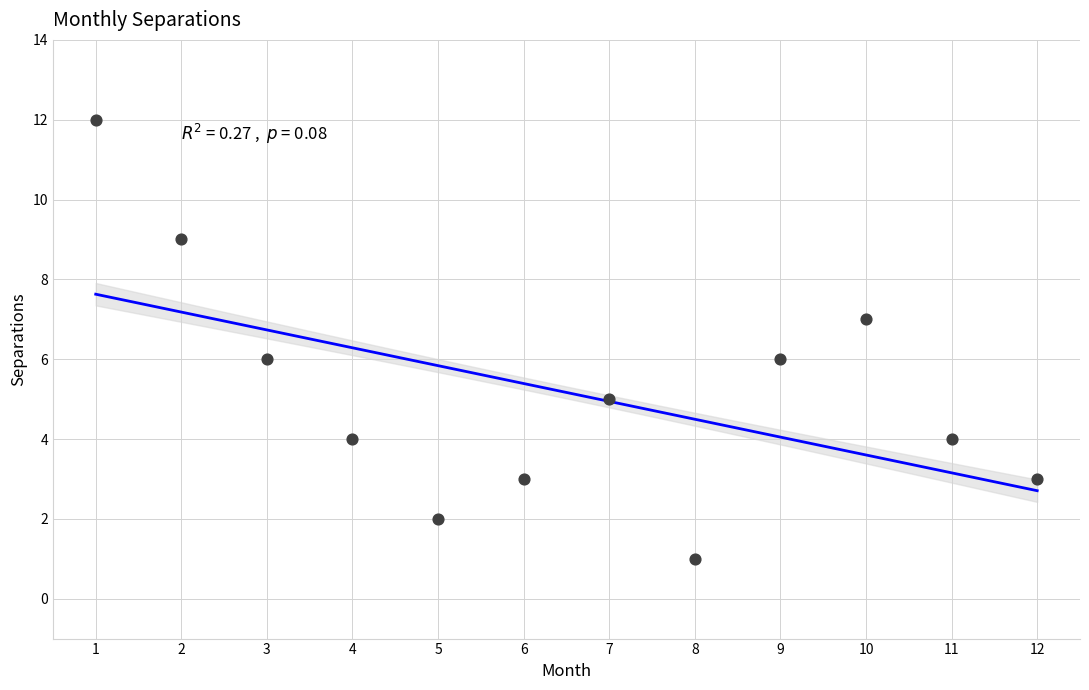

What is the range of X values (max minus min)?

11